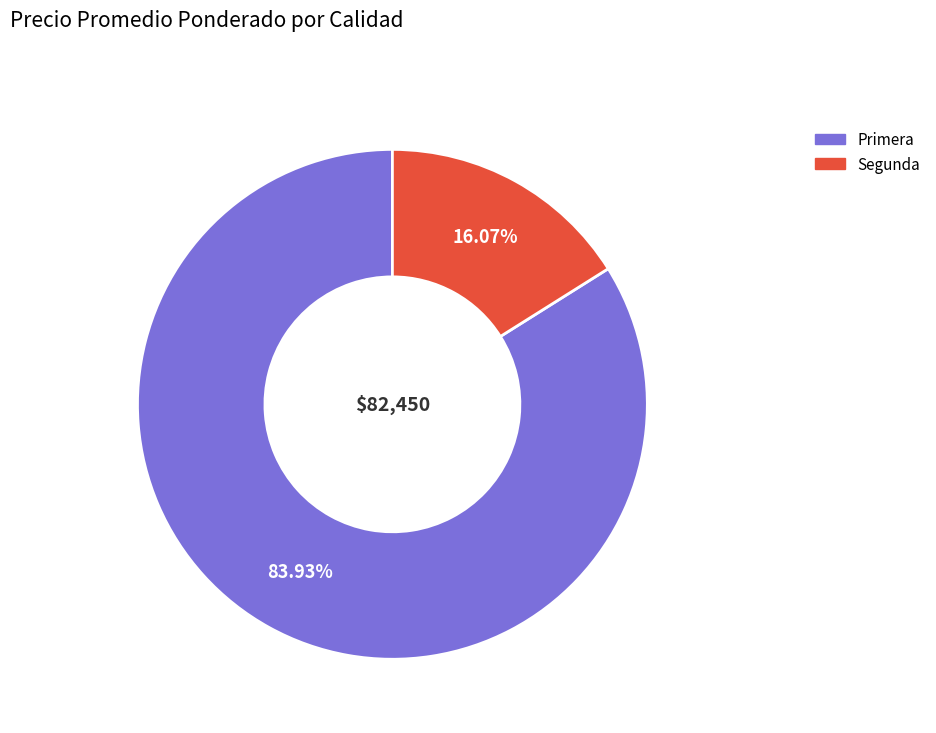

To the nearest percent, what portion does Primera represent?

84%